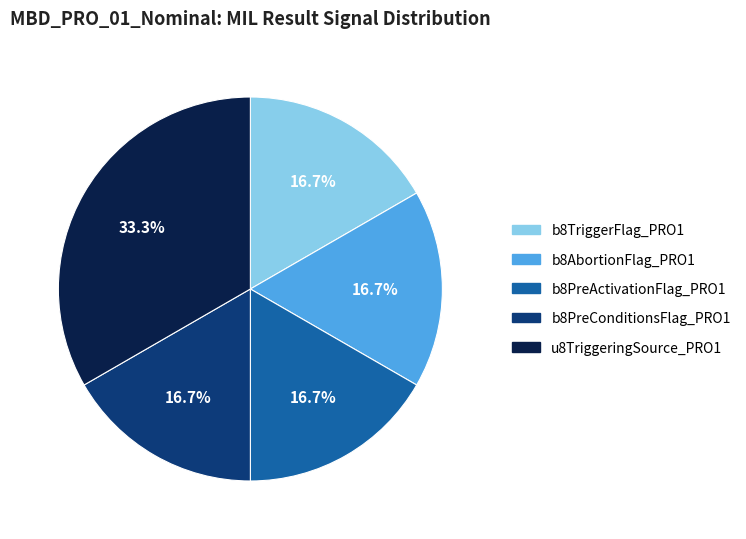

Combined, what portion of the pie is b8AbortionFlag_PRO1 and u8TriggeringSource_PRO1?

50.0%